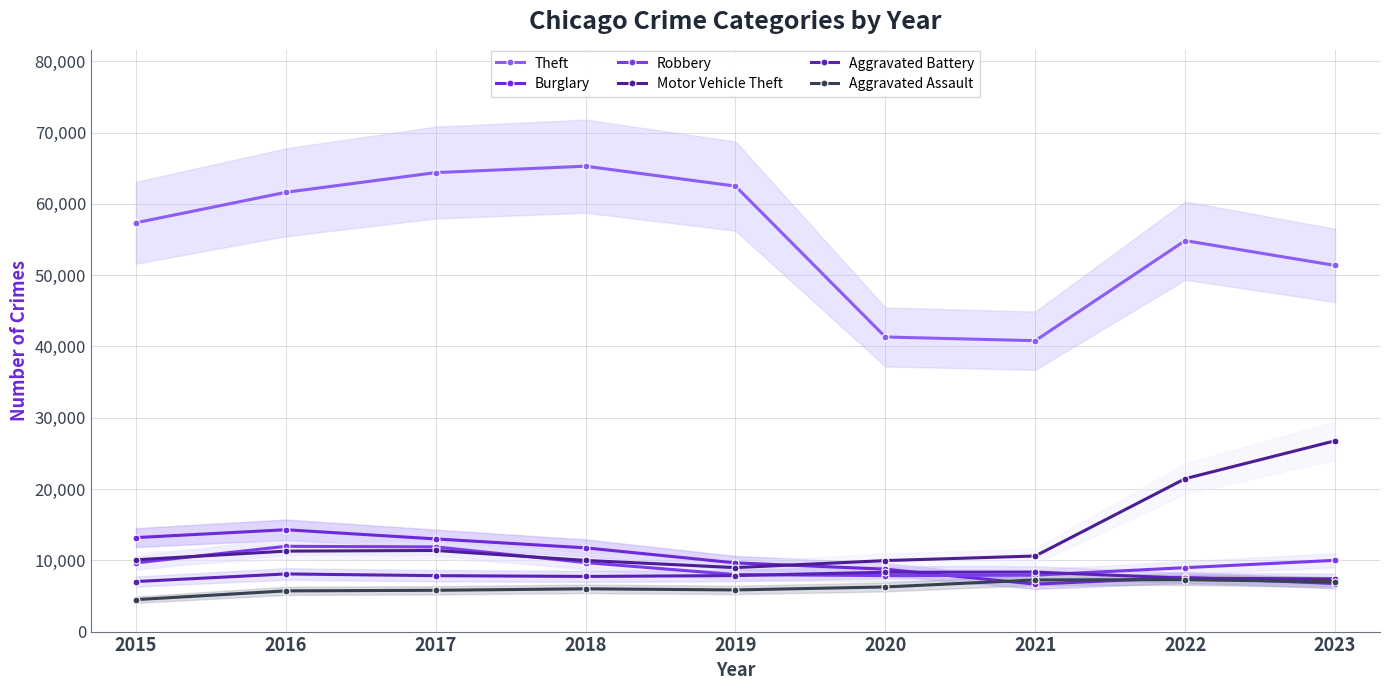

What is the difference between the highest and lowest values at 2023?

44621